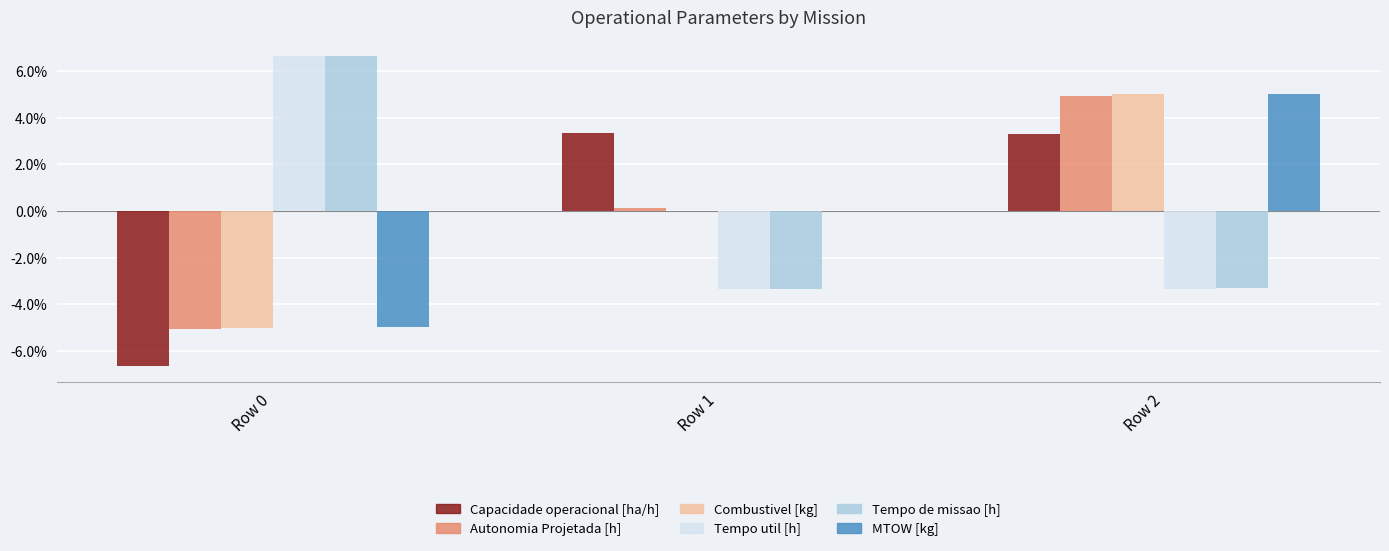

Are the bars horizontal?

No